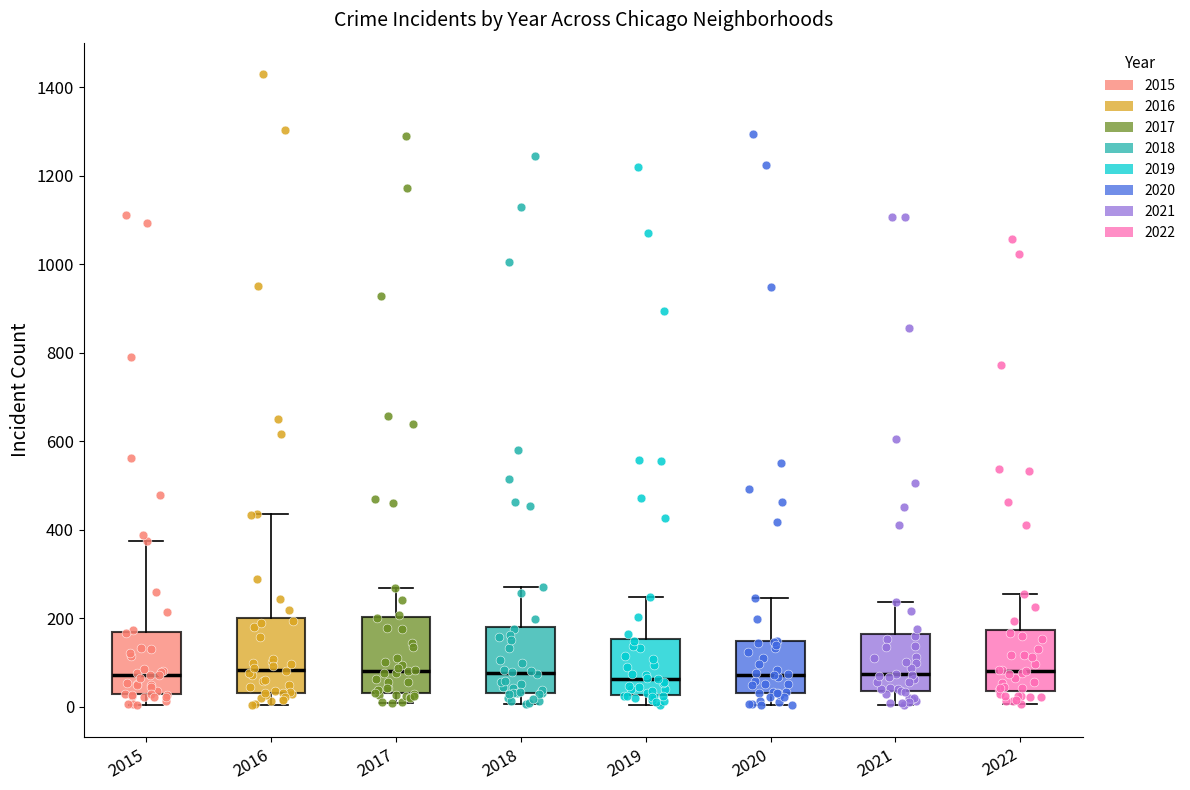

Reading left to right, read every box against the y-axis: the position of its median line, the range the box covers, and the ends of its whiskers. The values are not printed on the chart, so give them approximately, as read against the axis.

2015: median 80, box 20 to 160, whiskers 0 to 380
2016: median 80, box 40 to 200, whiskers 0 to 440
2017: median 80, box 40 to 200, whiskers 0 to 260
2018: median 80, box 40 to 180, whiskers 0 to 280
2019: median 60, box 20 to 160, whiskers 0 to 240
2020: median 80, box 40 to 140, whiskers 0 to 240
2021: median 80, box 40 to 160, whiskers 0 to 240
2022: median 80, box 40 to 180, whiskers 0 to 260